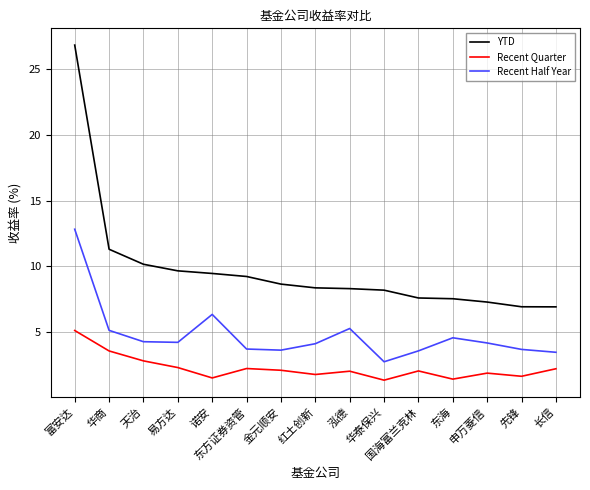

Which series changed the most between 泓德 and 先锋?

Recent Half Year